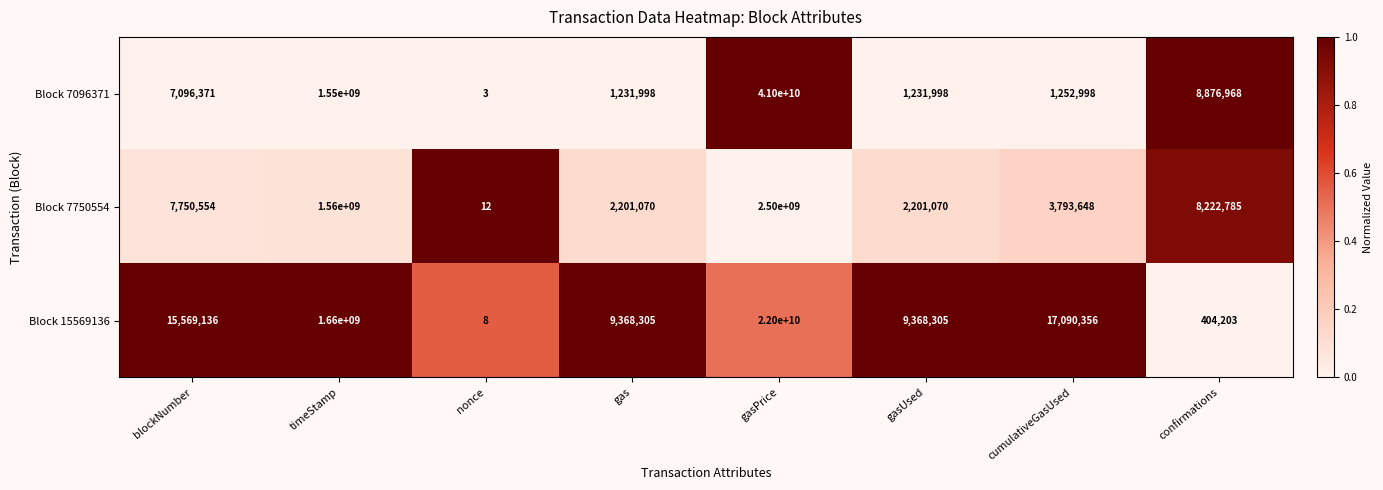

Reading left to right, list all the values displayed in this chart.

Block 7096371: 7096371	1550000000	3	1231998	41000000000	1231998	1252998	8876968
Block 7750554: 7750554	1560000000	12	2201070	2500000000	2201070	3793648	8222785
Block 15569136: 15569136	1660000000	8	9368305	22000000000	9368305	17090356	404203